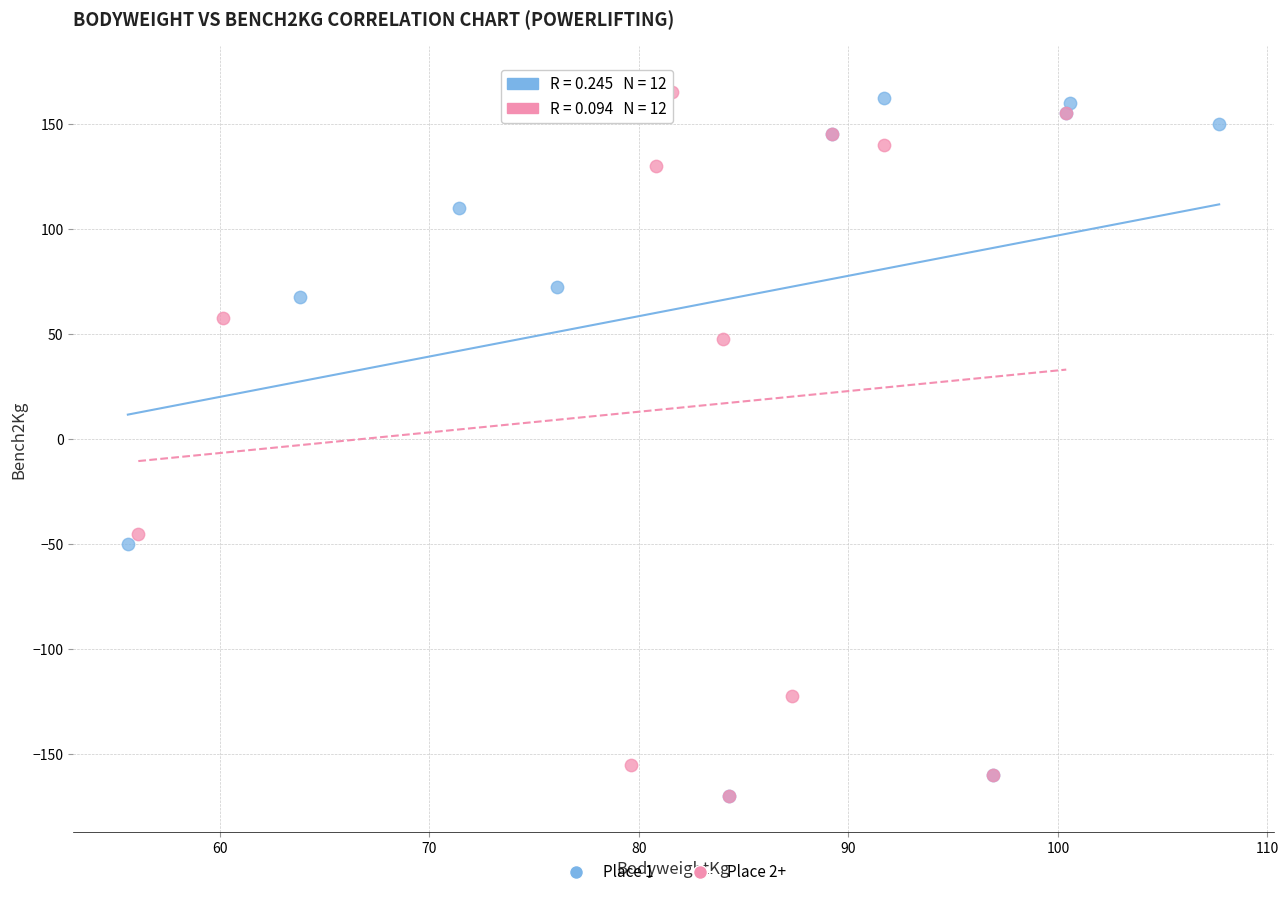

Which series contains the highest Y value?

Place 1